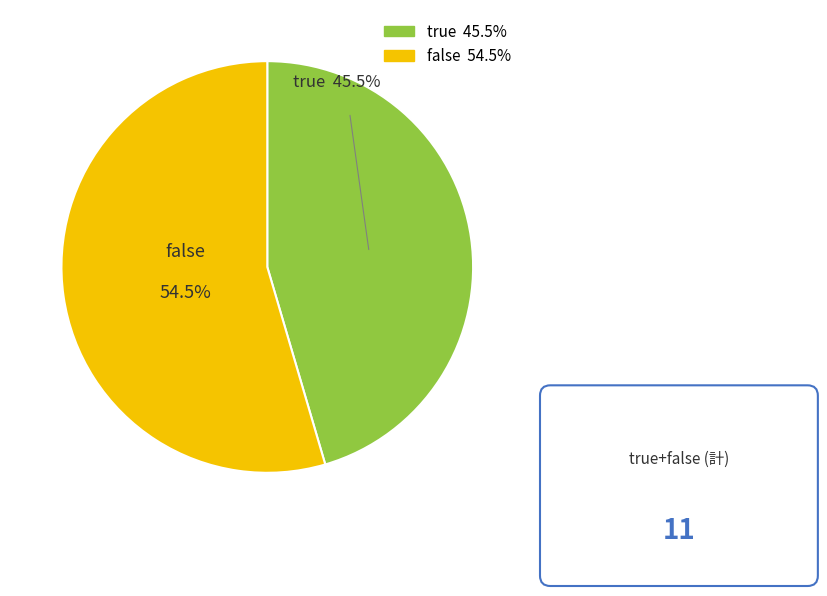

Do false and true together represent more than half of the pie?

Yes